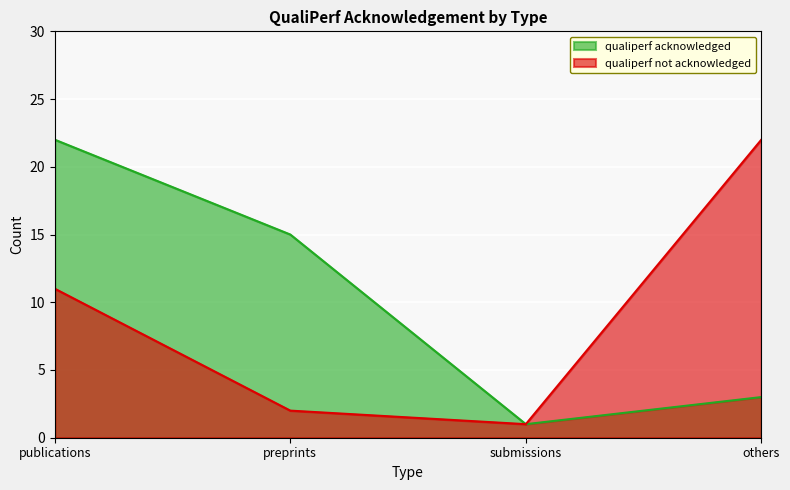

Which category has the lowest value across all series?

submissions